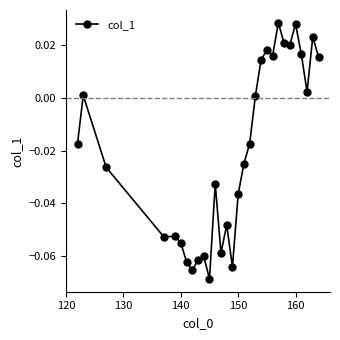

How many values are below 0?

17